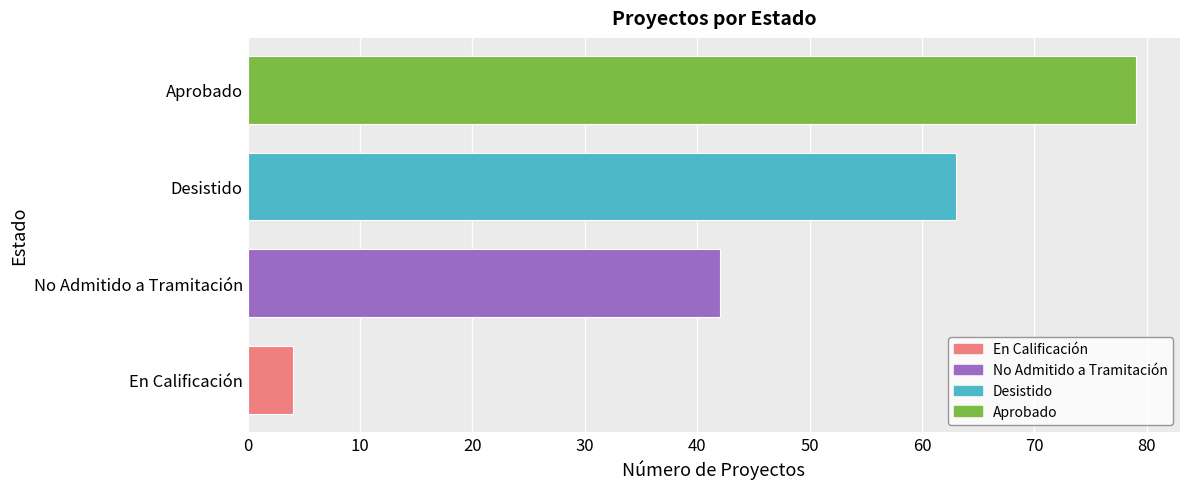

Reading bottom to top, extract all data points from this chart.

4	42	63	79